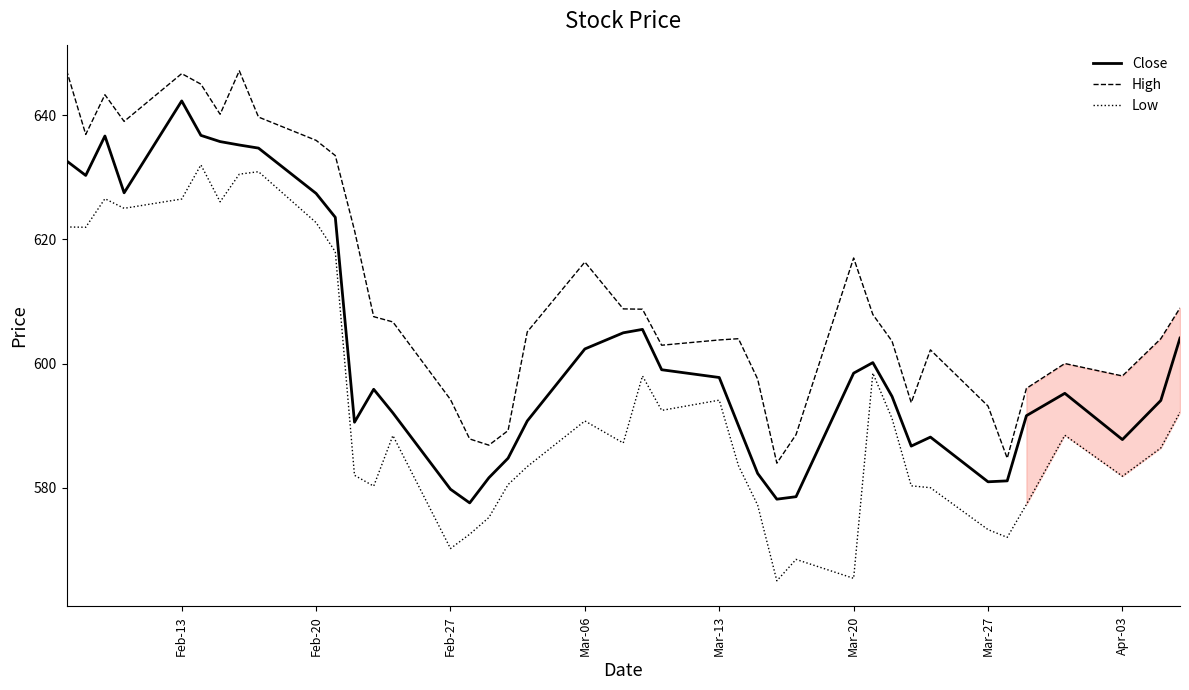

What is the minimum value shown in the chart?

565.0